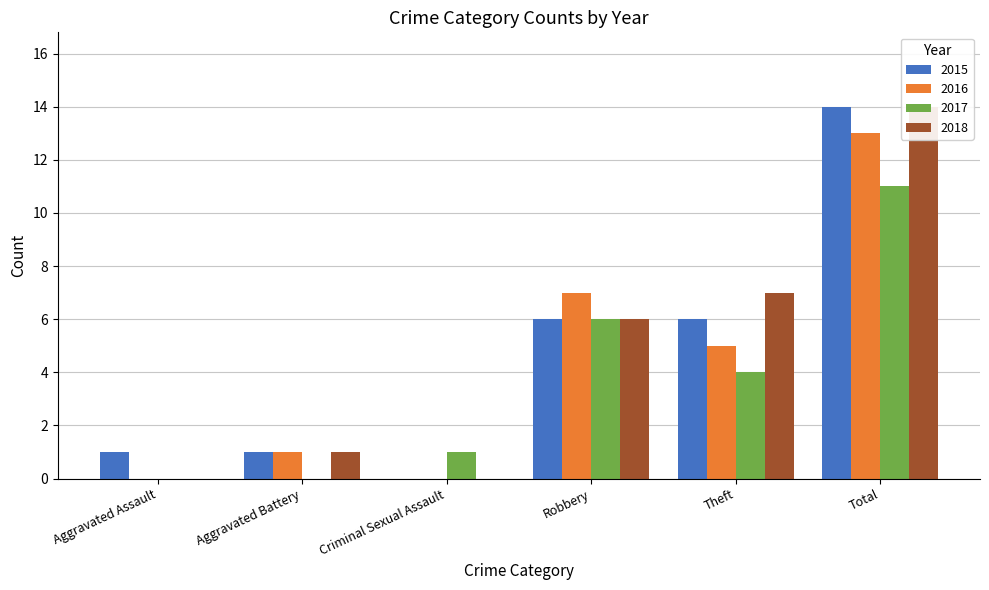

How many distinct data groups are displayed?

4